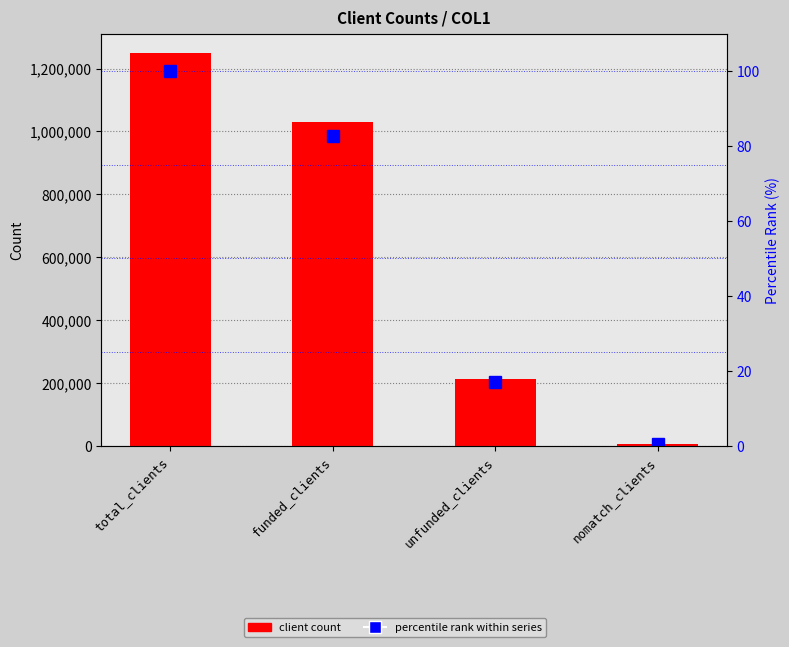

What is the lowest value of the percentile rank within series series?

0.4